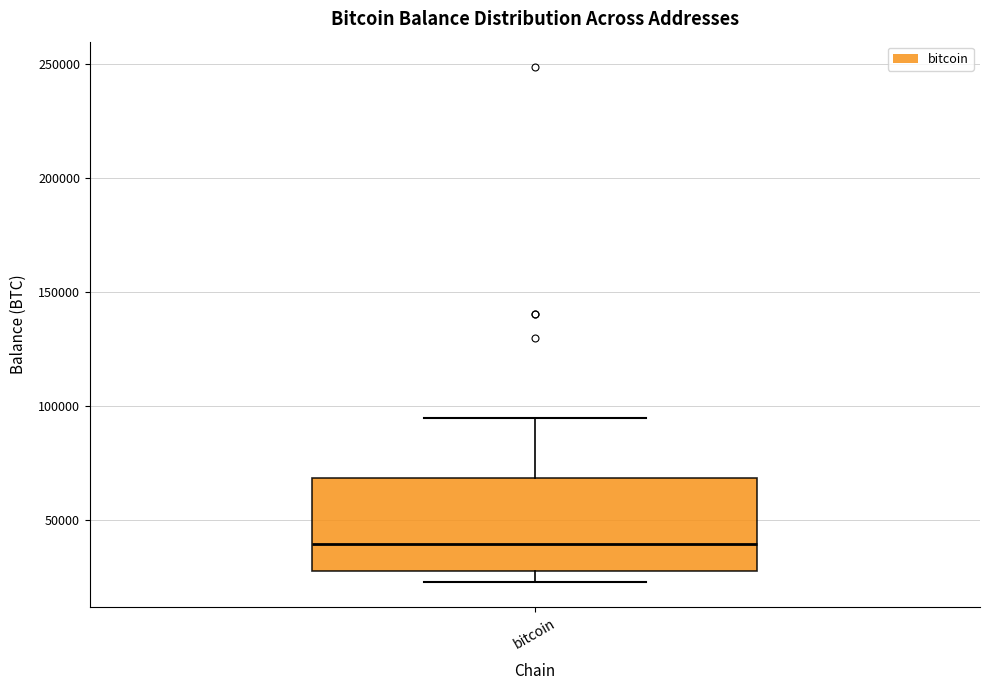

Transcribe this box plot: give where the median line is, the range the box spans, and where the two whiskers end, as read against the y-axis. The values are not printed on the chart, so give them approximately, as read against the axis.

median 40000, box 25000 to 70000, whiskers 25000 (just below the box's lower edge) to 95000